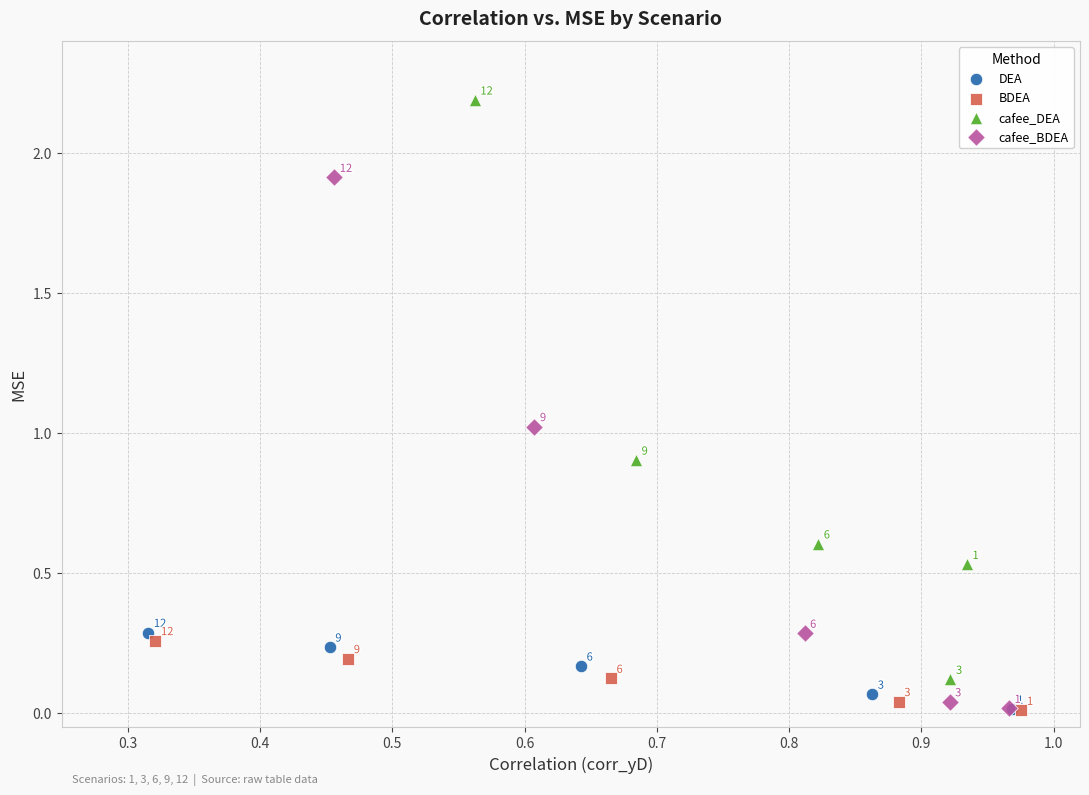

What are all the series names shown in the legend?

DEA, BDEA, cafee_DEA, cafee_BDEA